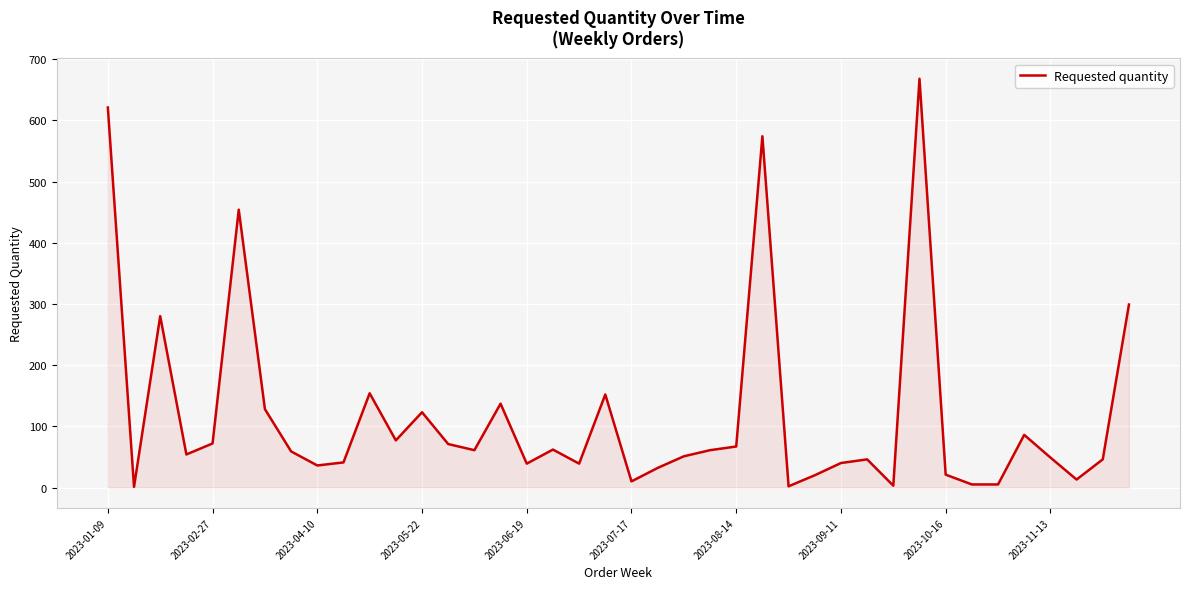

What is the difference between the maximum and minimum values?

667